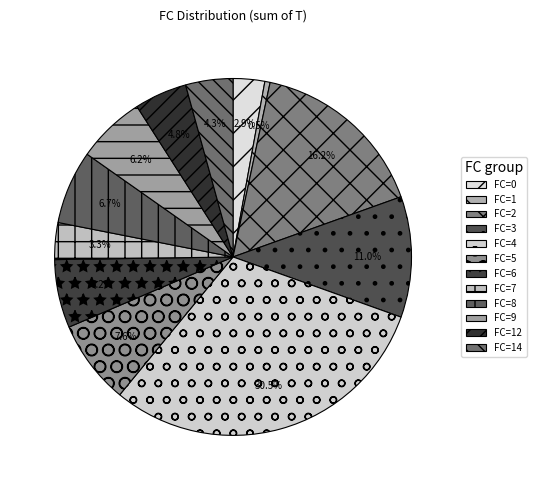

What is the largest slice in the pie chart?

FC=4